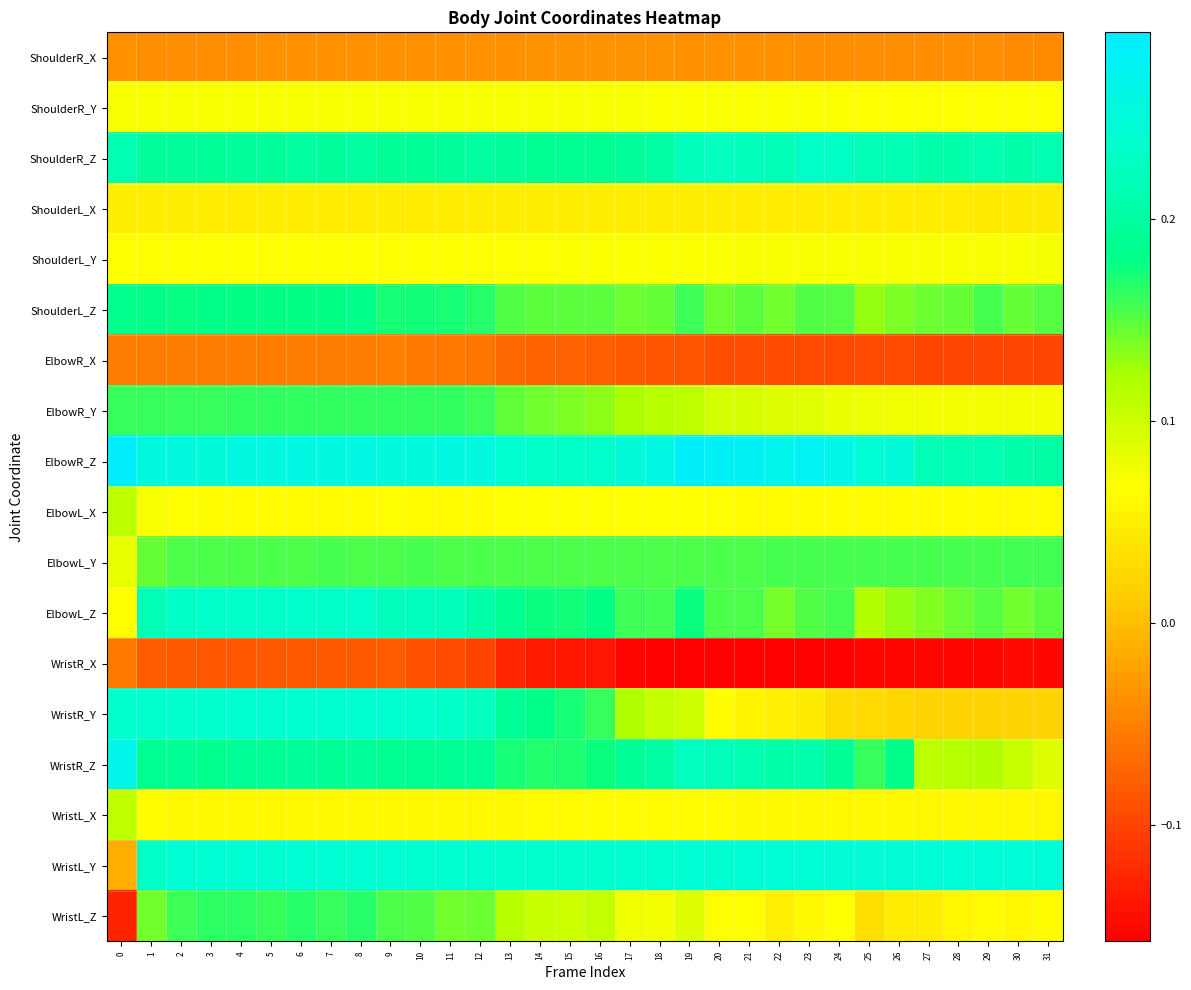

Reading right to left, extract all data points from this chart.

ShoulderR_X: 31=-0.0	30=-0.0	29=-0.0	28=-0.0	27=-0.0	26=-0.0	25=-0.0	24=-0.0	23=-0.0	22=-0.0	21=-0.0	20=-0.0	19=-0.0	18=-0.0	17=-0.0	16=-0.0	15=-0.0	14=-0.0	13=-0.0	12=-0.0	11=-0.0	10=-0.0	9=-0.0	8=-0.0	7=-0.0	6=-0.0	5=-0.0	4=-0.0	3=-0.0	2=-0.0	1=-0.0	0=-0.0
ShoulderR_Y: 31=0.1	30=0.1	29=0.1	28=0.1	27=0.1	26=0.1	25=0.1	24=0.1	23=0.1	22=0.1	21=0.1	20=0.1	19=0.1	18=0.1	17=0.1	16=0.1	15=0.1	14=0.1	13=0.1	12=0.1	11=0.1	10=0.1	9=0.1	8=0.1	7=0.1	6=0.1	5=0.1	4=0.1	3=0.1	2=0.1	1=0.1	0=0.1
ShoulderR_Z: 31=0.2	30=0.2	29=0.2	28=0.2	27=0.2	26=0.2	25=0.2	24=0.2	23=0.2	22=0.2	21=0.2	20=0.2	19=0.2	18=0.2	17=0.2	16=0.2	15=0.2	14=0.2	13=0.2	12=0.2	11=0.2	10=0.2	9=0.2	8=0.2	7=0.2	6=0.2	5=0.2	4=0.2	3=0.2	2=0.2	1=0.2	0=0.2
ShoulderL_X: 31=0.0	30=0.0	29=0.0	28=0.0	27=0.0	26=0.0	25=0.0	24=0.0	23=0.0	22=0.0	21=0.0	20=0.0	19=0.0	18=0.0	17=0.0	16=0.0	15=0.0	14=0.0	13=0.0	12=0.0	11=0.0	10=0.0	9=0.0	8=0.0	7=0.0	6=0.0	5=0.0	4=0.0	3=0.0	2=0.0	1=0.0	0=0.0
ShoulderL_Y: 31=0.1	30=0.1	29=0.1	28=0.1	27=0.1	26=0.1	25=0.1	24=0.1	23=0.1	22=0.1	21=0.1	20=0.1	19=0.1	18=0.1	17=0.1	16=0.1	15=0.1	14=0.1	13=0.1	12=0.1	11=0.1	10=0.1	9=0.1	8=0.1	7=0.1	6=0.1	5=0.1	4=0.1	3=0.1	2=0.1	1=0.1	0=0.1
ShoulderL_Z: 31=0.2	30=0.1	29=0.2	28=0.1	27=0.1	26=0.1	25=0.1	24=0.2	23=0.2	22=0.1	21=0.2	20=0.1	19=0.2	18=0.1	17=0.1	16=0.1	15=0.1	14=0.1	13=0.2	12=0.2	11=0.2	10=0.2	9=0.2	8=0.2	7=0.2	6=0.2	5=0.2	4=0.2	3=0.2	2=0.2	1=0.2	0=0.2
ElbowR_X: 31=-0.1	30=-0.1	29=-0.1	28=-0.1	27=-0.1	26=-0.1	25=-0.1	24=-0.1	23=-0.1	22=-0.1	21=-0.1	20=-0.1	19=-0.1	18=-0.1	17=-0.1	16=-0.1	15=-0.1	14=-0.1	13=-0.1	12=-0.1	11=-0.1	10=-0.1	9=-0.1	8=-0.1	7=-0.1	6=-0.1	5=-0.1	4=-0.1	3=-0.1	2=-0.1	1=-0.1	0=-0.1
ElbowR_Y: 31=0.1	30=0.1	29=0.1	28=0.1	27=0.1	26=0.1	25=0.1	24=0.1	23=0.1	22=0.1	21=0.1	20=0.1	19=0.1	18=0.1	17=0.1	16=0.1	15=0.1	14=0.1	13=0.1	12=0.2	11=0.2	10=0.2	9=0.2	8=0.2	7=0.2	6=0.2	5=0.2	4=0.2	3=0.2	2=0.2	1=0.2	0=0.2
ElbowR_Z: 31=0.2	30=0.2	29=0.2	28=0.2	27=0.2	26=0.3	25=0.2	24=0.3	23=0.3	22=0.3	21=0.3	20=0.3	19=0.3	18=0.3	17=0.2	16=0.2	15=0.2	14=0.2	13=0.2	12=0.3	11=0.3	10=0.3	9=0.3	8=0.3	7=0.3	6=0.3	5=0.3	4=0.3	3=0.3	2=0.3	1=0.3	0=0.3
ElbowL_X: 31=0.1	30=0.1	29=0.1	28=0.1	27=0.1	26=0.1	25=0.1	24=0.1	23=0.1	22=0.1	21=0.1	20=0.1	19=0.1	18=0.1	17=0.1	16=0.1	15=0.1	14=0.1	13=0.1	12=0.1	11=0.1	10=0.1	9=0.1	8=0.1	7=0.1	6=0.1	5=0.1	4=0.1	3=0.1	2=0.1	1=0.1	0=0.1
ElbowL_Y: 31=0.2	30=0.2	29=0.2	28=0.2	27=0.2	26=0.2	25=0.2	24=0.2	23=0.2	22=0.2	21=0.2	20=0.2	19=0.2	18=0.2	17=0.2	16=0.2	15=0.2	14=0.2	13=0.2	12=0.2	11=0.2	10=0.2	9=0.2	8=0.2	7=0.2	6=0.2	5=0.2	4=0.2	3=0.2	2=0.2	1=0.1	0=0.1
ElbowL_Z: 31=0.1	30=0.1	29=0.2	28=0.1	27=0.1	26=0.1	25=0.1	24=0.2	23=0.2	22=0.1	21=0.2	20=0.2	19=0.2	18=0.2	17=0.2	16=0.2	15=0.2	14=0.2	13=0.2	12=0.2	11=0.2	10=0.2	9=0.2	8=0.2	7=0.2	6=0.2	5=0.2	4=0.2	3=0.2	2=0.2	1=0.2	0=0.1
WristR_X: 31=-0.2	30=-0.2	29=-0.2	28=-0.2	27=-0.2	26=-0.2	25=-0.2	24=-0.2	23=-0.2	22=-0.2	21=-0.2	20=-0.2	19=-0.2	18=-0.2	17=-0.2	16=-0.1	15=-0.1	14=-0.1	13=-0.1	12=-0.1	11=-0.1	10=-0.1	9=-0.1	8=-0.1	7=-0.1	6=-0.1	5=-0.1	4=-0.1	3=-0.1	2=-0.1	1=-0.1	0=-0.1
WristR_Y: 31=0.0	30=0.0	29=0.0	28=0.0	27=0.0	26=0.0	25=0.0	24=0.0	23=0.0	22=0.1	21=0.1	20=0.1	19=0.1	18=0.1	17=0.1	16=0.2	15=0.2	14=0.2	13=0.2	12=0.2	11=0.2	10=0.2	9=0.2	8=0.2	7=0.2	6=0.2	5=0.2	4=0.2	3=0.2	2=0.2	1=0.2	0=0.2
WristR_Z: 31=0.1	30=0.1	29=0.1	28=0.1	27=0.1	26=0.2	25=0.2	24=0.2	23=0.2	22=0.2	21=0.2	20=0.2	19=0.2	18=0.2	17=0.2	16=0.2	15=0.2	14=0.2	13=0.2	12=0.2	11=0.2	10=0.2	9=0.2	8=0.2	7=0.2	6=0.2	5=0.2	4=0.2	3=0.2	2=0.2	1=0.2	0=0.3
WristL_X: 31=0.1	30=0.1	29=0.1	28=0.1	27=0.1	26=0.1	25=0.1	24=0.1	23=0.1	22=0.1	21=0.1	20=0.1	19=0.1	18=0.1	17=0.1	16=0.1	15=0.1	14=0.1	13=0.1	12=0.1	11=0.1	10=0.1	9=0.1	8=0.1	7=0.1	6=0.1	5=0.1	4=0.1	3=0.1	2=0.1	1=0.1	0=0.1
WristL_Y: 31=0.2	30=0.2	29=0.2	28=0.2	27=0.2	26=0.2	25=0.2	24=0.2	23=0.2	22=0.2	21=0.2	20=0.2	19=0.2	18=0.2	17=0.2	16=0.2	15=0.2	14=0.2	13=0.2	12=0.2	11=0.2	10=0.2	9=0.2	8=0.2	7=0.2	6=0.2	5=0.2	4=0.2	3=0.2	2=0.2	1=0.2	0=-0.0
WristL_Z: 31=0.1	30=0.1	29=0.1	28=0.1	27=0.0	26=0.0	25=0.0	24=0.1	23=0.1	22=0.1	21=0.1	20=0.1	19=0.1	18=0.1	17=0.1	16=0.1	15=0.1	14=0.1	13=0.1	12=0.1	11=0.1	10=0.2	9=0.2	8=0.2	7=0.2	6=0.2	5=0.2	4=0.2	3=0.2	2=0.2	1=0.1	0=-0.1